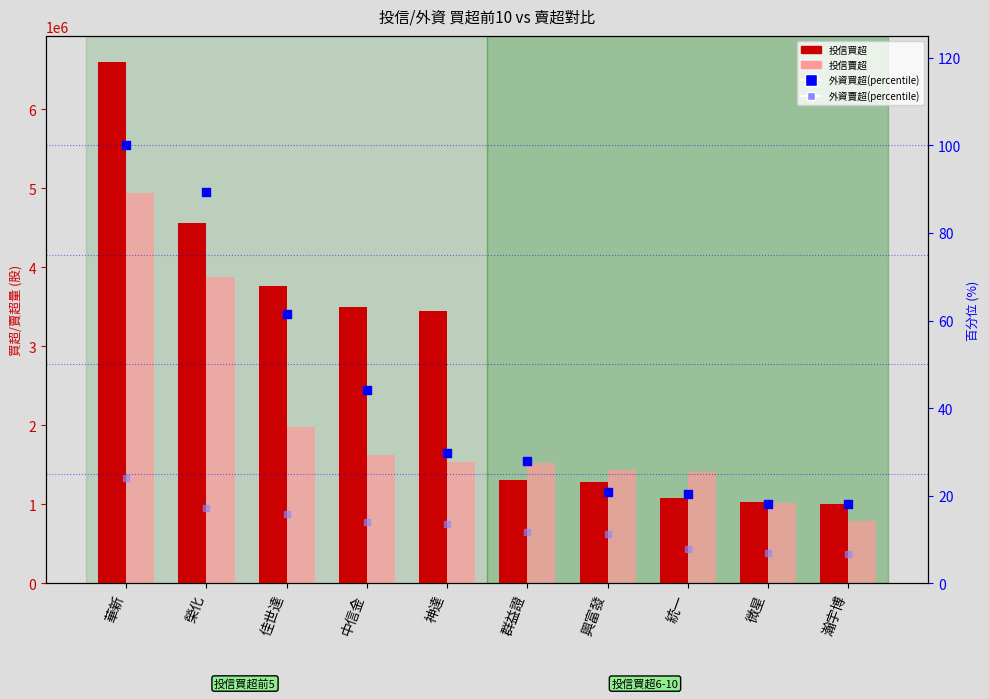

Which series reaches the minimum Y coordinate?

外資賣超(percentile)